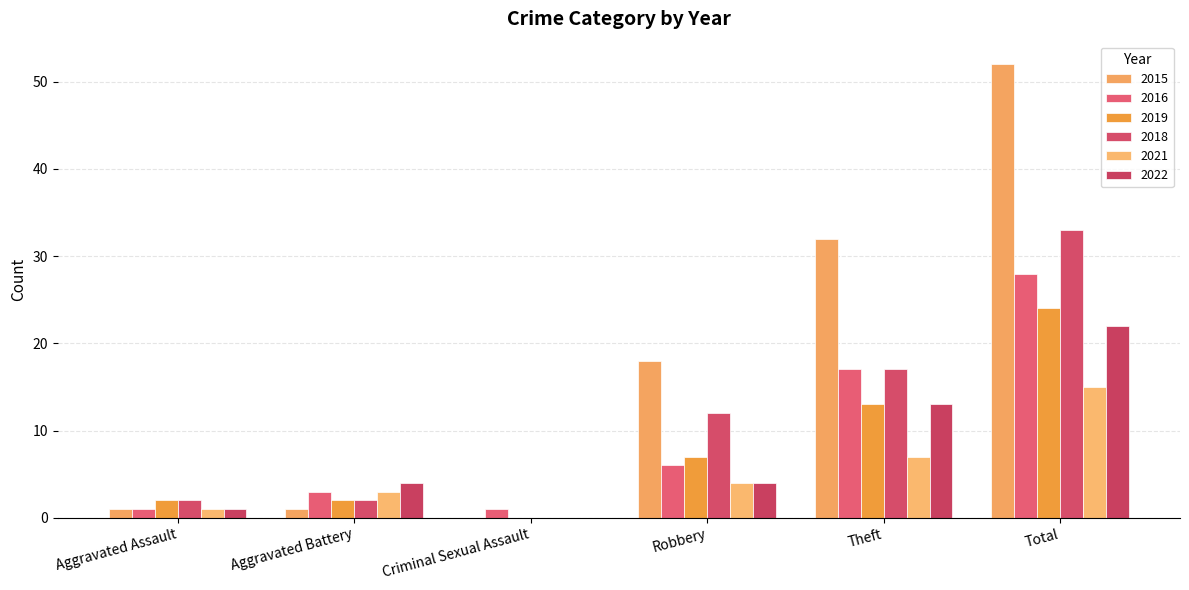

Are the bars horizontal?

No